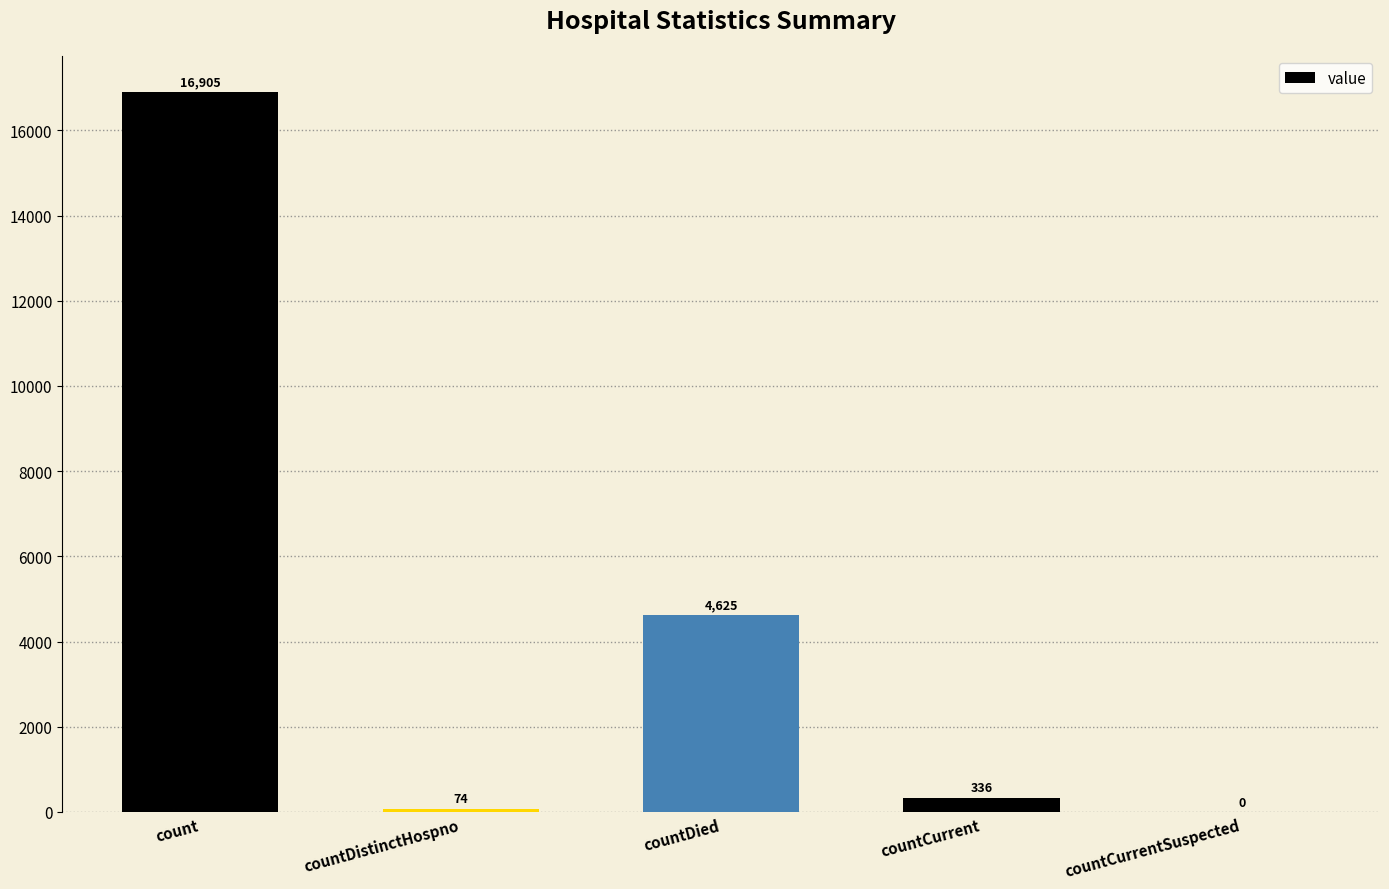

Which has a higher value, count or countCurrent?

count